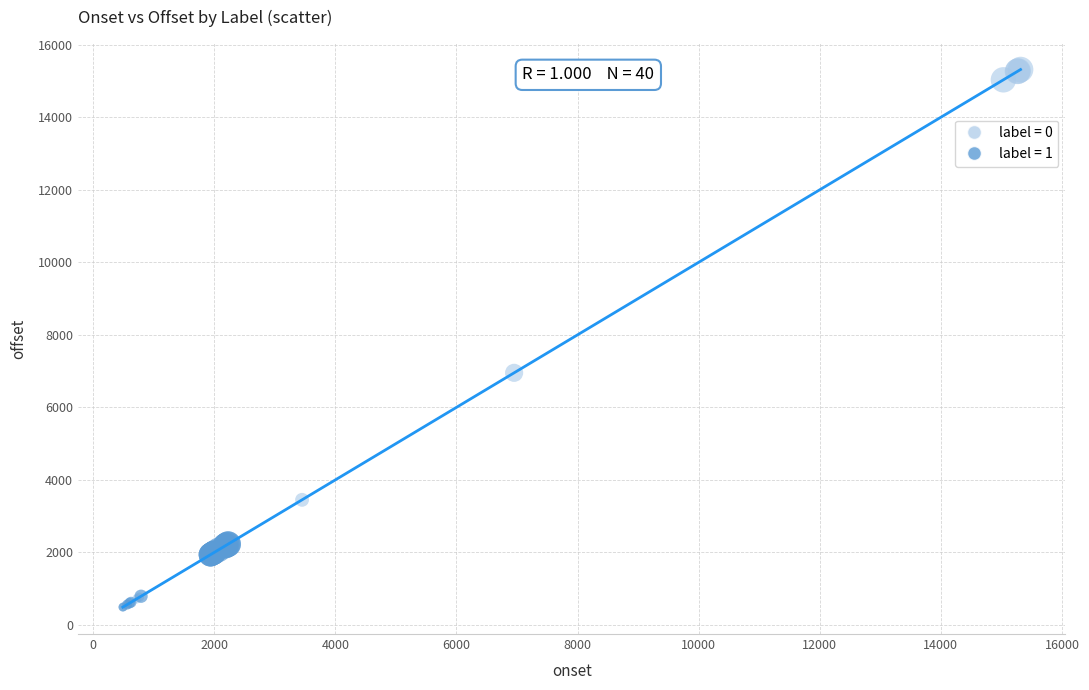

Which series reaches the maximum Y coordinate?

label = 0